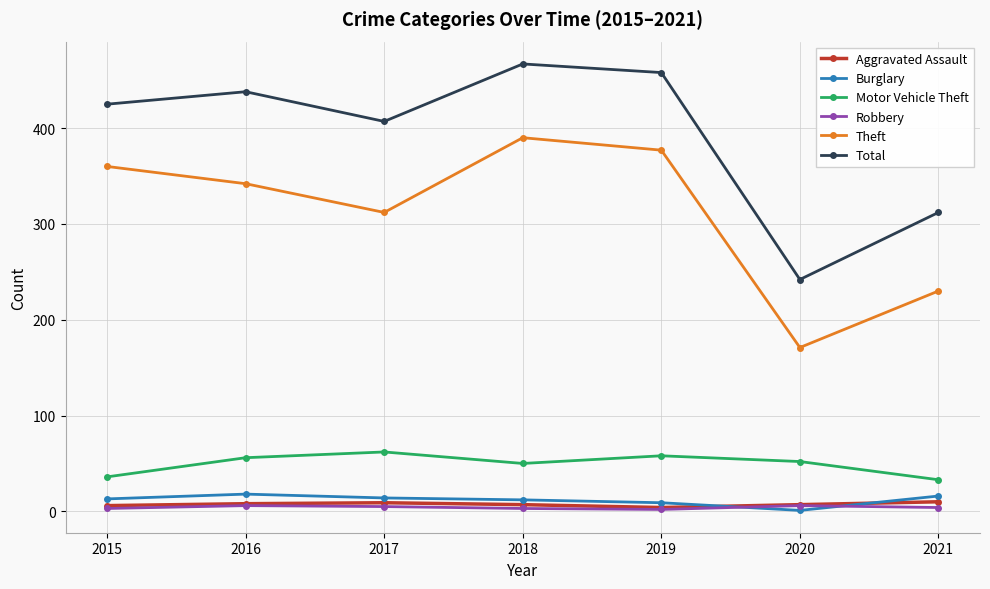

Count the number of categories in the chart.

7